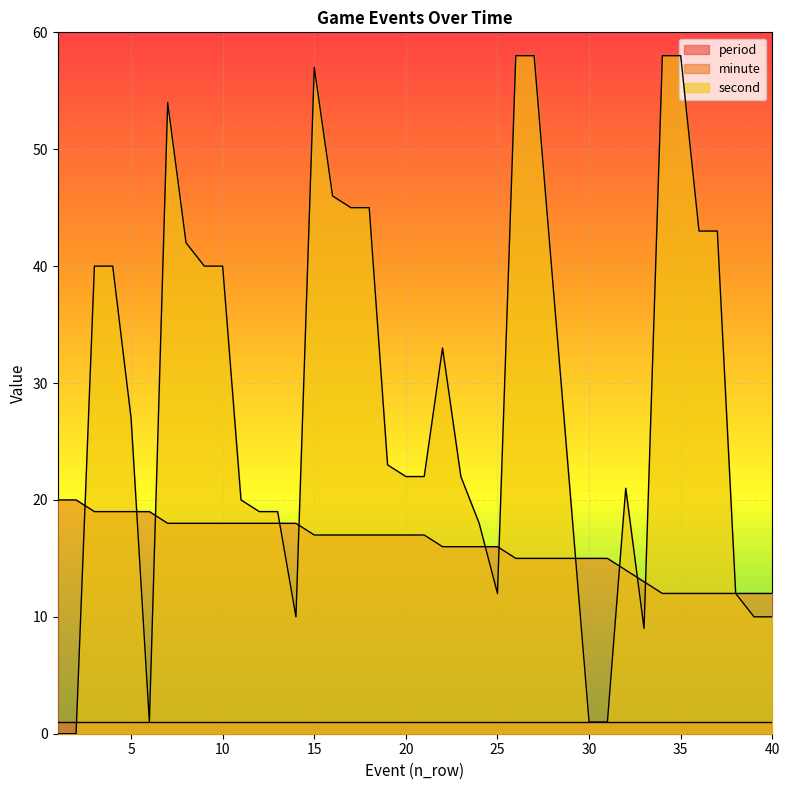

How many intersections are there between minute and second?

11